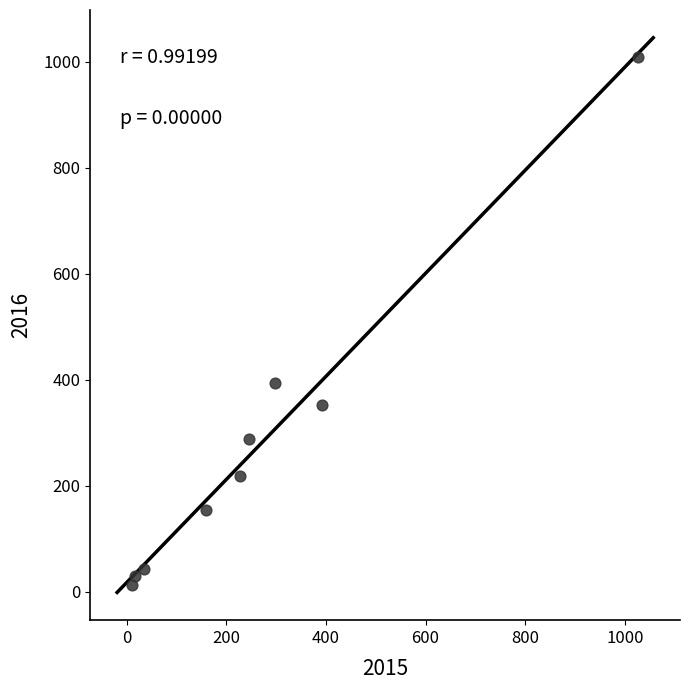

What Y value in the scatter plot is closest to 511?

394